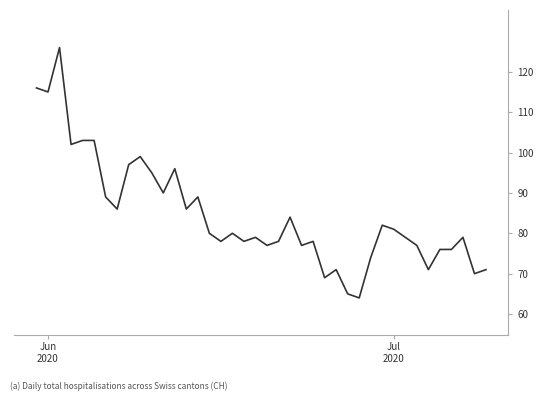

What is the smallest value displayed?

64